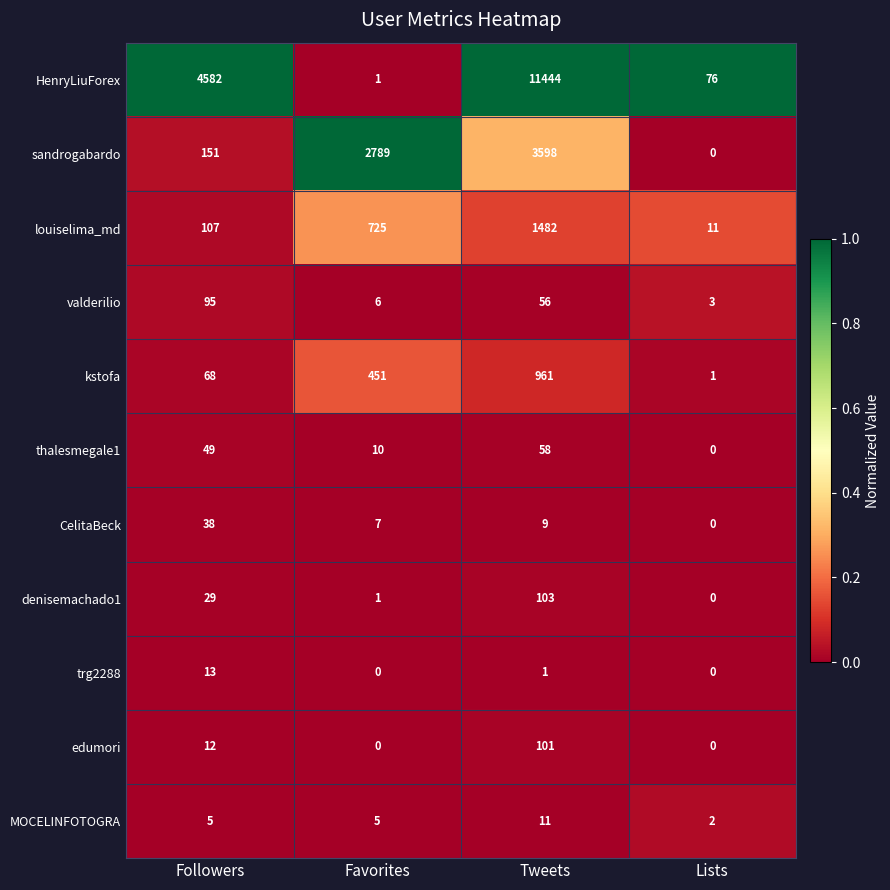

At Followers, list the series in order from largest to smallest.

HenryLiuForex, sandrogabardo, louiselima_md, valderilio, kstofa, thalesmegale1, CelitaBeck, denisemachado1, trg2288, edumori, MOCELINFOTOGRA